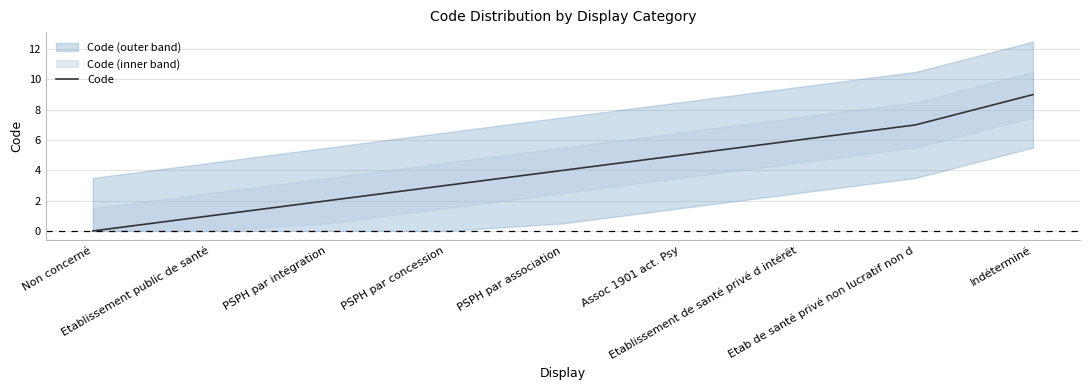

Rank the categories by value from highest to lowest.

Indéterminé, Etab de santé privé non lucratif non d, Etablissement de santé privé d intérêt, Assoc 1901 act. Psy, PSPH par association, PSPH par concession, PSPH par intégration, Etablissement public de santé, Non concerné